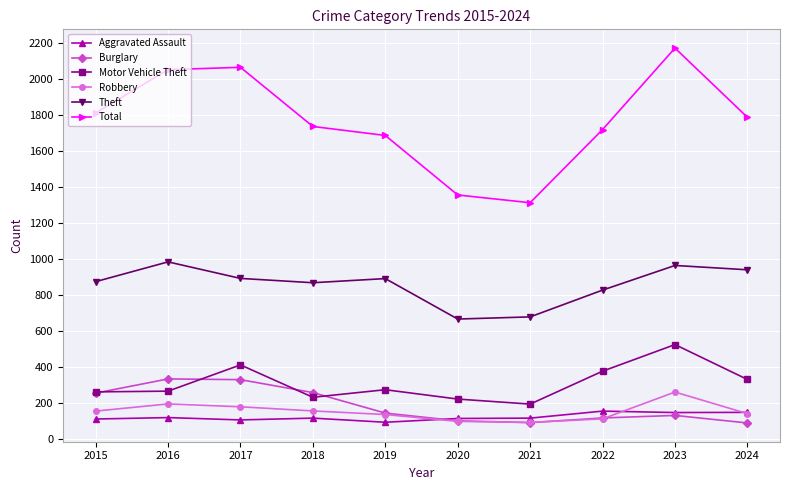

How many data points in Aggravated Assault are less than 115?

4